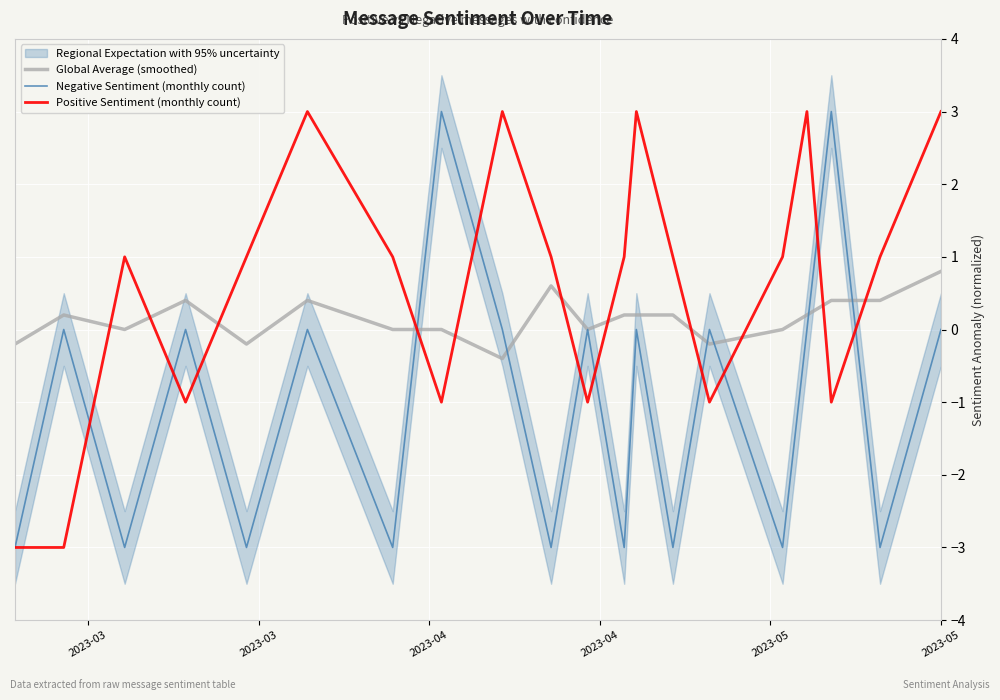

What is the minimum value for Negative Sentiment (monthly count)?

-3.0